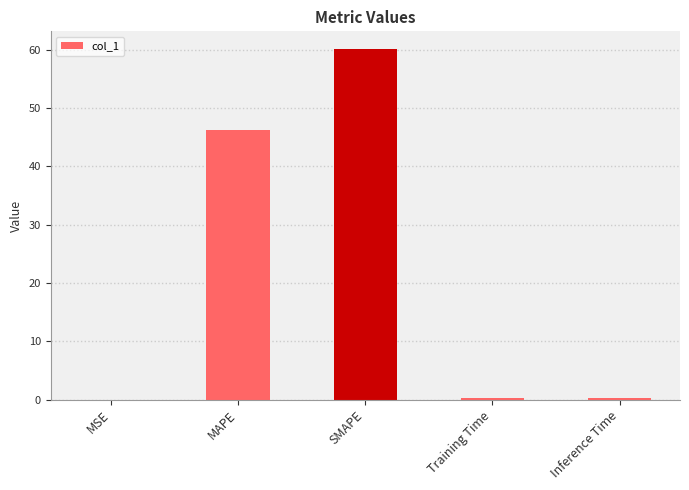

Which has a higher value, Inference Time or MAPE?

MAPE